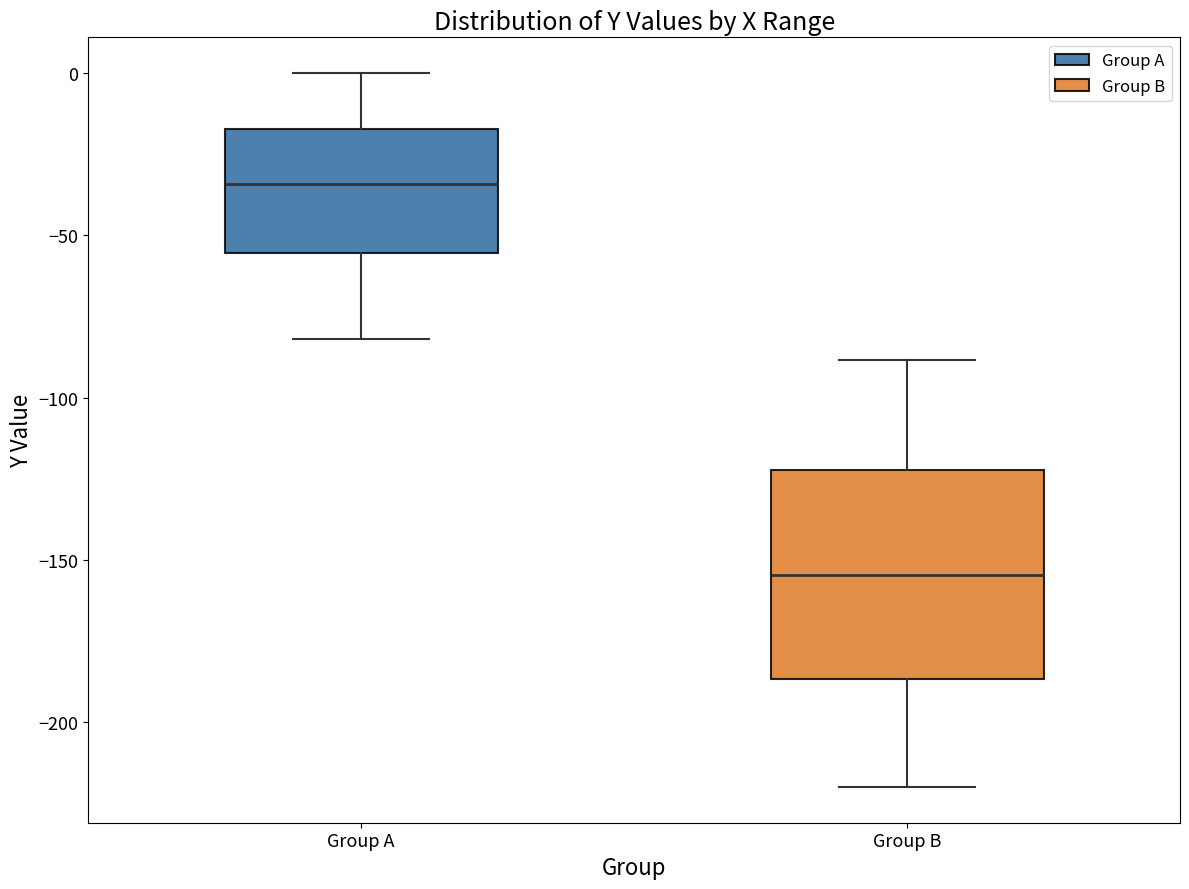

Comparing the boxes themselves (not the whiskers), which one is the tallest?

Group B